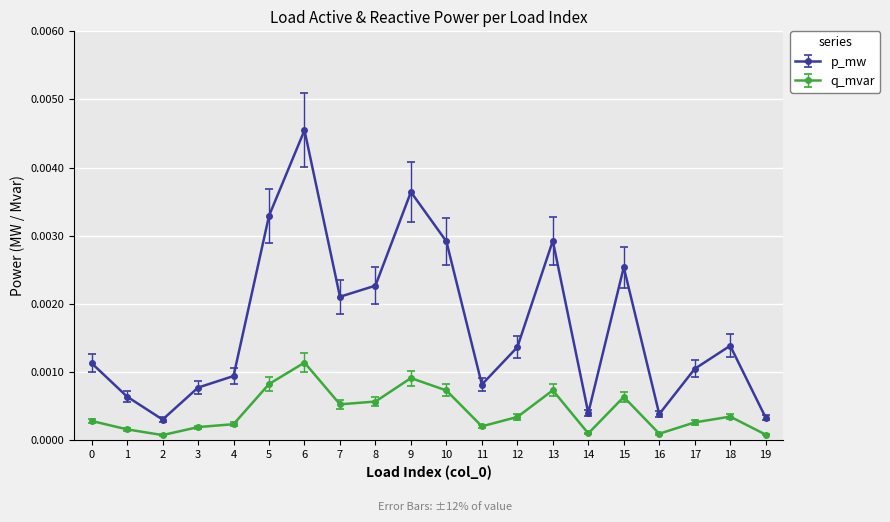

True or false: q_mvar has more than 0 interior local peaks.

True